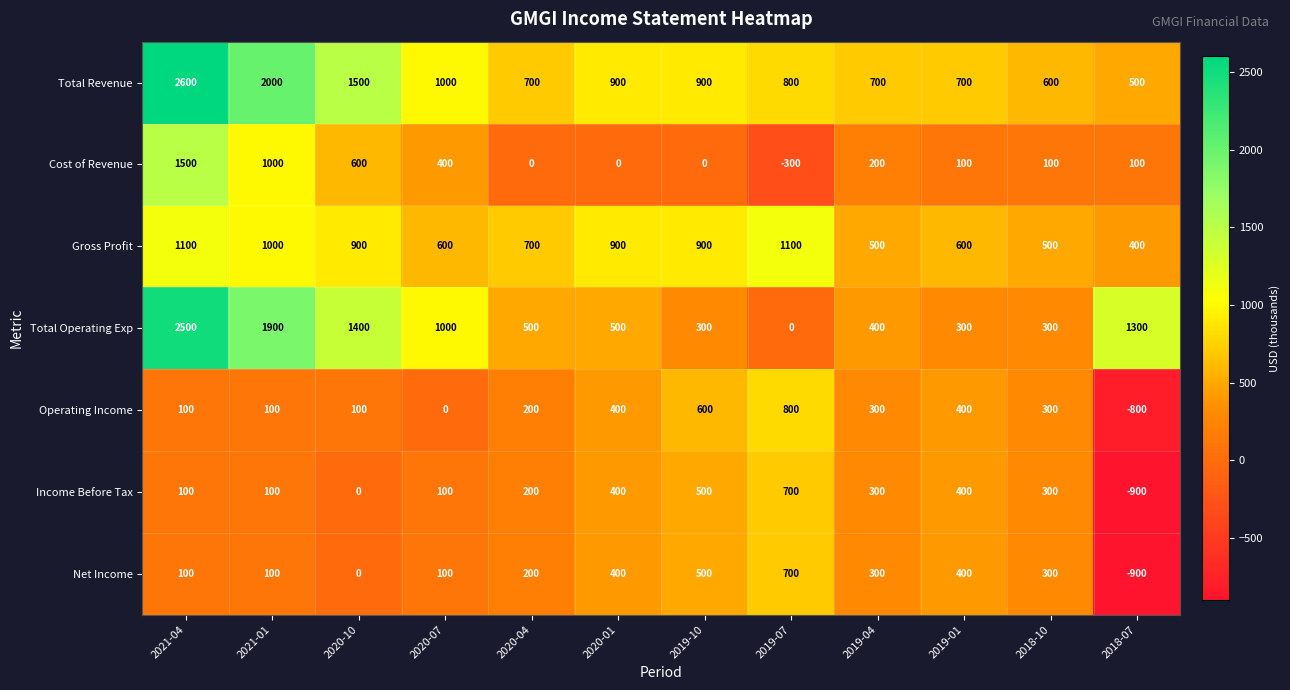

Is the value of Total Operating Exp at 2019-07 greater than the value of Gross Profit at 2020-07?

No